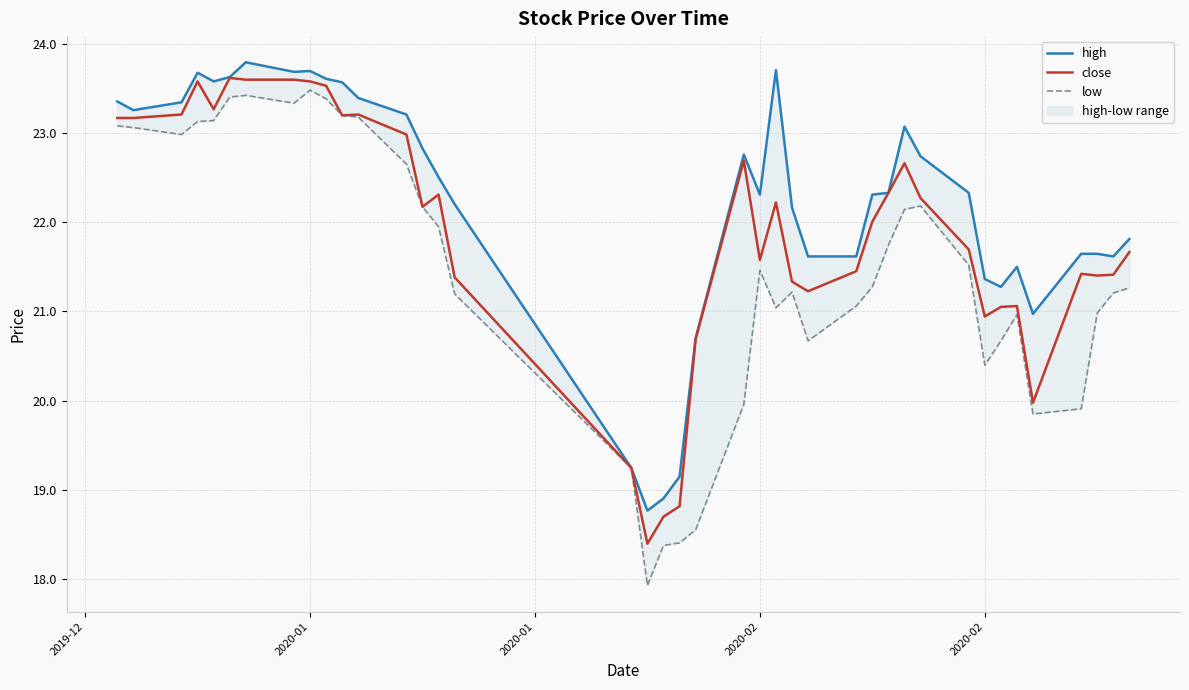

True or false: high and low cross at least once.

False